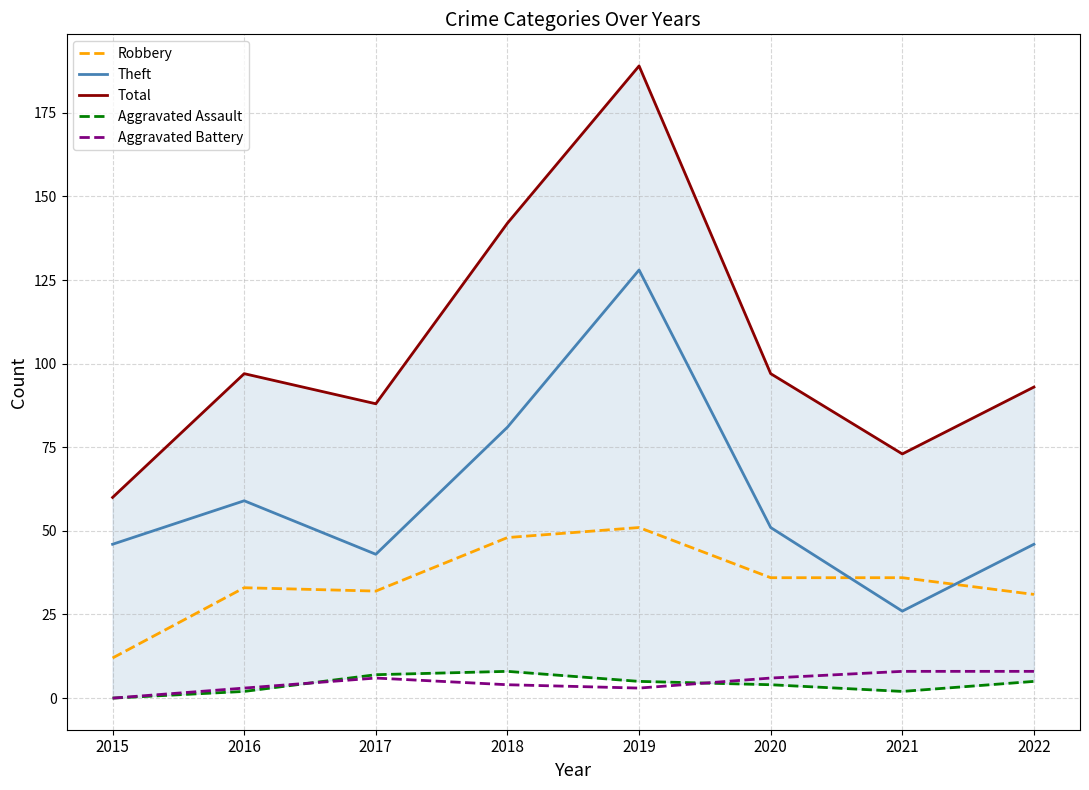

Reading left to right, transcribe all the data shown in this chart.

Robbery: 2015=12	2016=33	2017=32	2018=48	2019=51	2020=36	2021=36	2022=31
Theft: 2015=46	2016=59	2017=43	2018=81	2019=128	2020=51	2021=26	2022=46
Total: 2015=60	2016=97	2017=88	2018=142	2019=189	2020=97	2021=73	2022=93
Aggravated Assault: 2015=0	2016=2	2017=7	2018=8	2019=5	2020=4	2021=2	2022=5
Aggravated Battery: 2015=0	2016=3	2017=6	2018=4	2019=3	2020=6	2021=8	2022=8